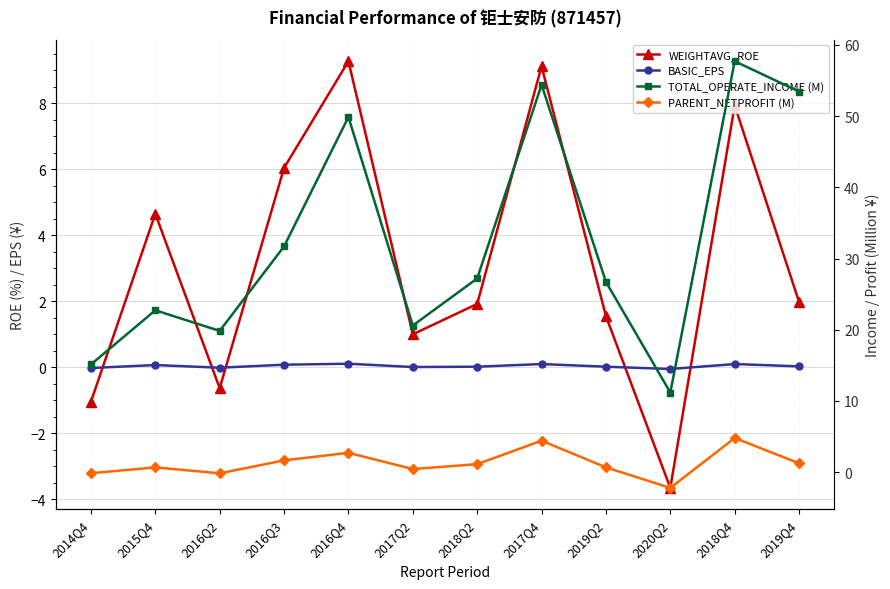

What are all the series names shown in the legend?

WEIGHTAVG_ROE, BASIC_EPS, TOTAL_OPERATE_INCOME (M), PARENT_NETPROFIT (M)